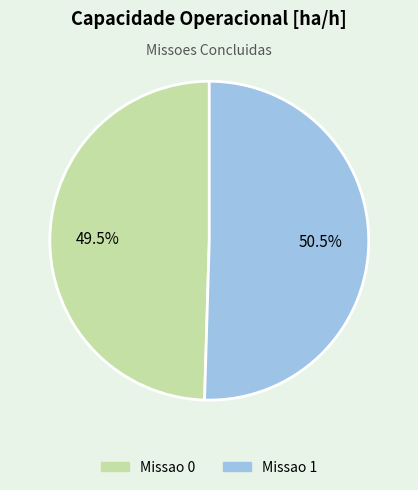

Is it true that Missao 0 is 43% of the pie?

False